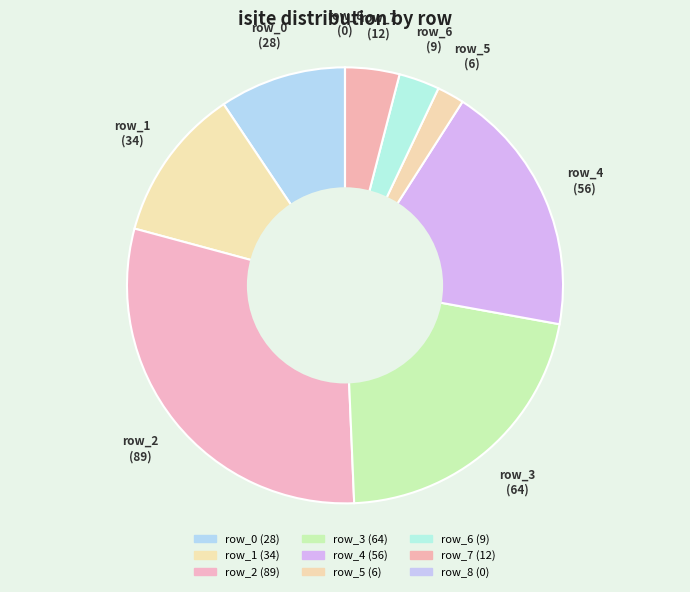

Which slice is the smallest?

row_8